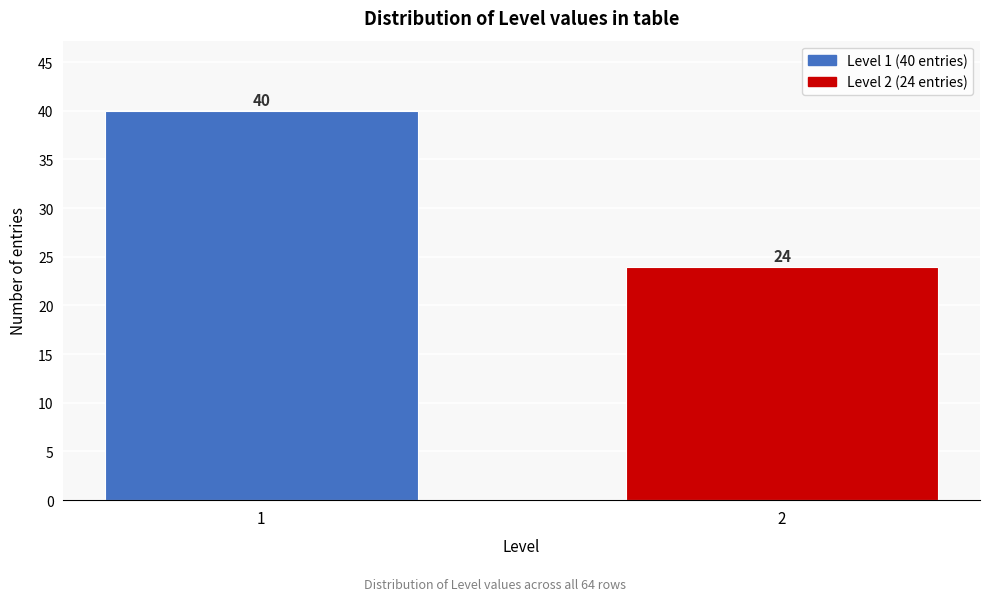

Reading right to left, extract all data points from this chart.

2=24	1=40